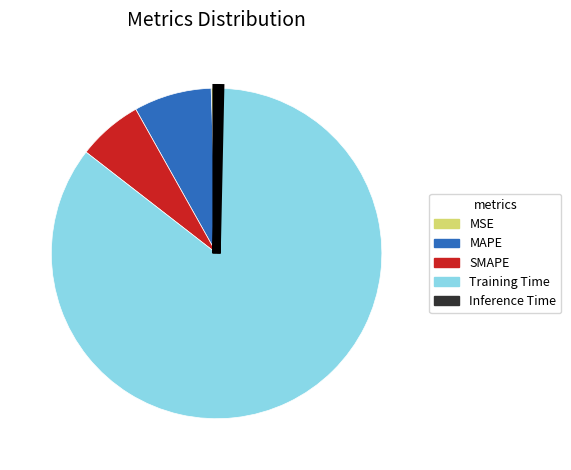

Which category has the biggest portion of the pie?

Training Time